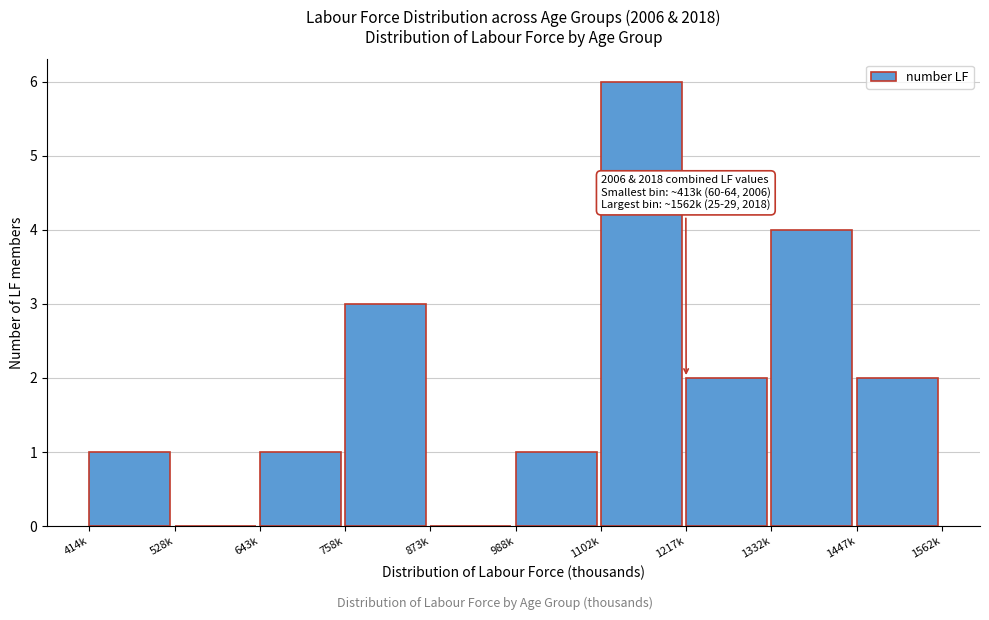

Reading left to right, list all the values displayed in this chart.

414k=1	528k=0	643k=1	758k=3	873k=0	988k=1	1102k=6	1217k=2	1332k=4	1447k=2